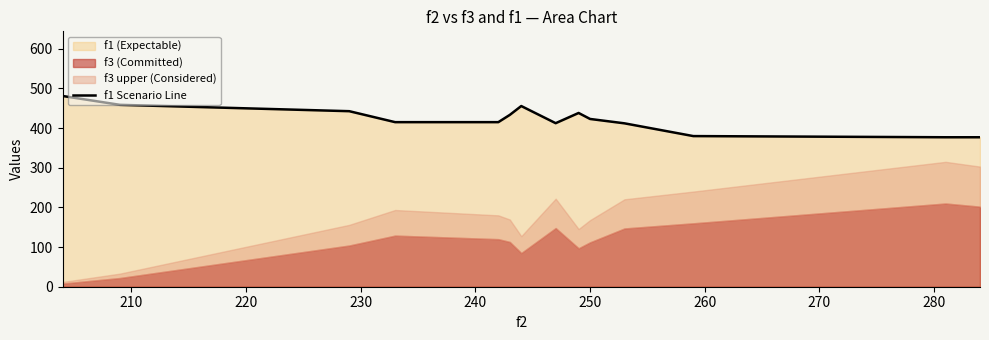

Does the chart have visible grid lines?

No